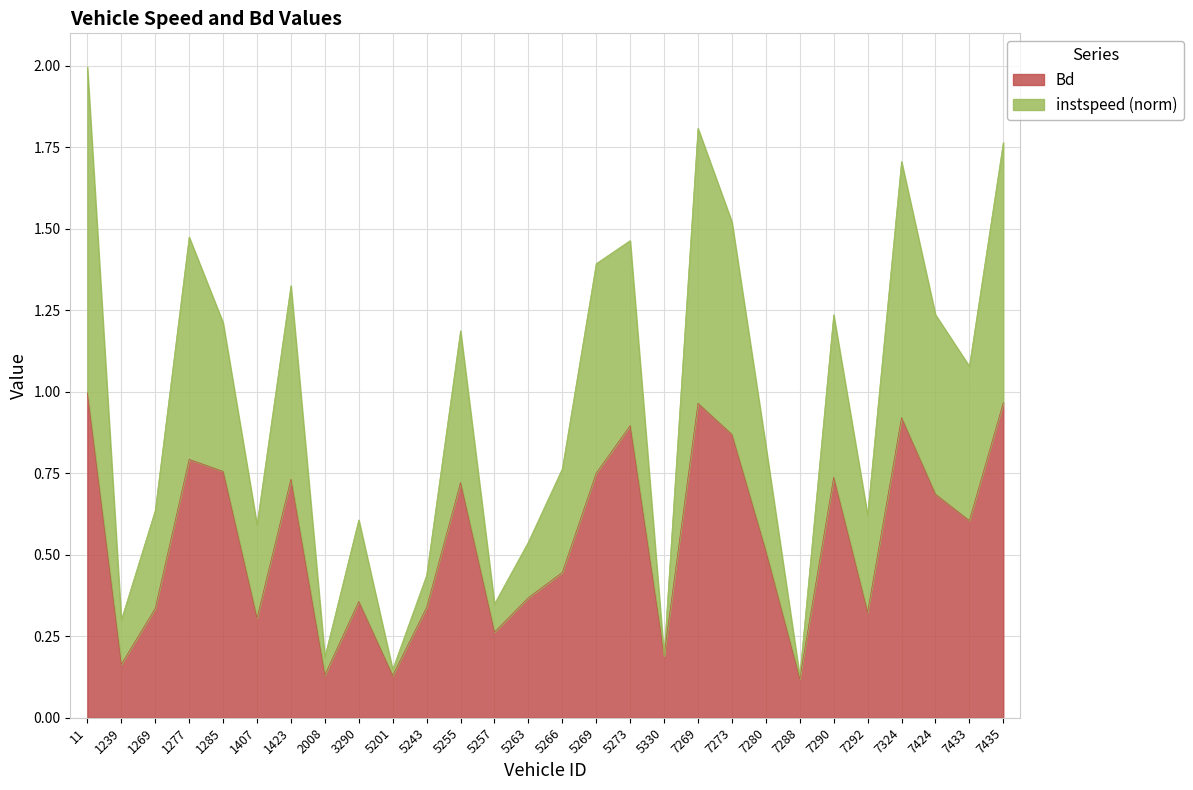

The Bd series shows 0.2 at 1239. True or false?

True